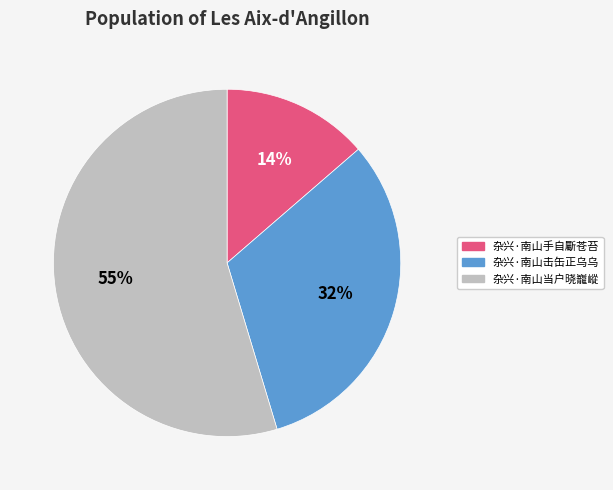

Is the sum of 杂兴·南山手自斸苍苔 and 杂兴·南山击缶正乌乌 greater than half?

No